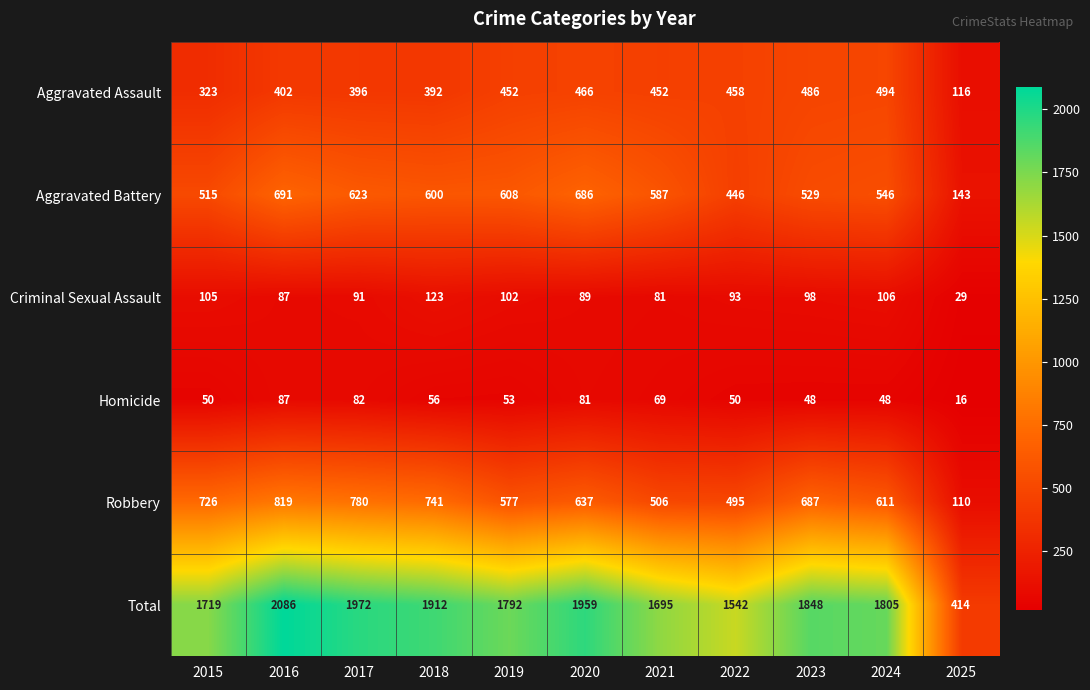

What is the average value of the Aggravated Assault series?

403